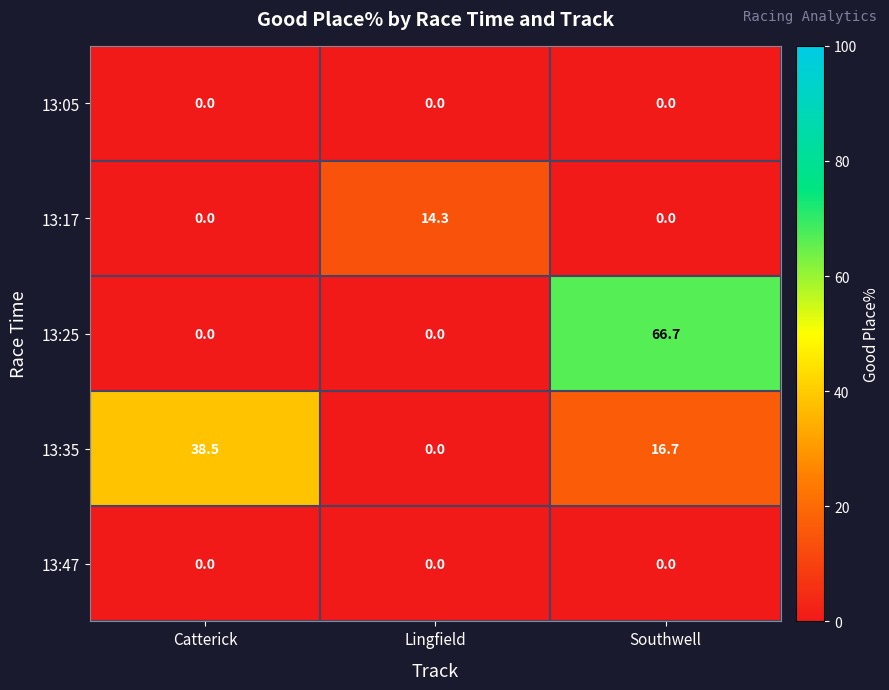

The value of 13:25 at Southwell is 66.7. True or false?

True